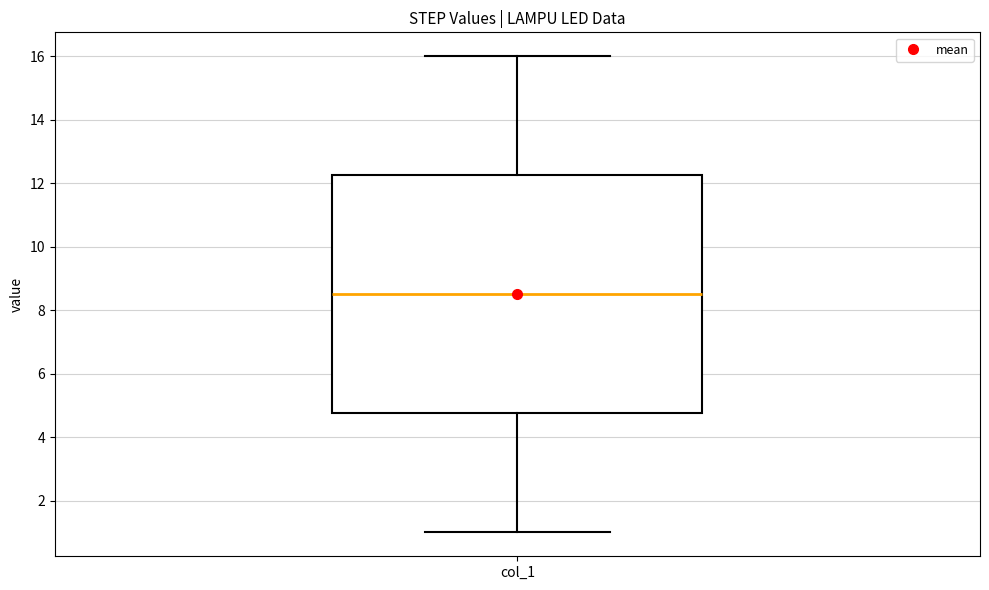

Read this box plot against the y-axis: the position of the median line, the range covered by the box, and the ends of both whiskers. The values are not printed on the chart, so give them approximately, as read against the axis.

median 8.6, box 4.8 to 12.2, whiskers 1.0 to 16.0